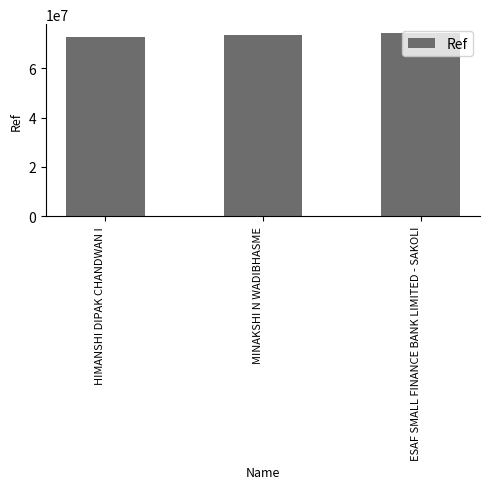

What is the average value?

73392774